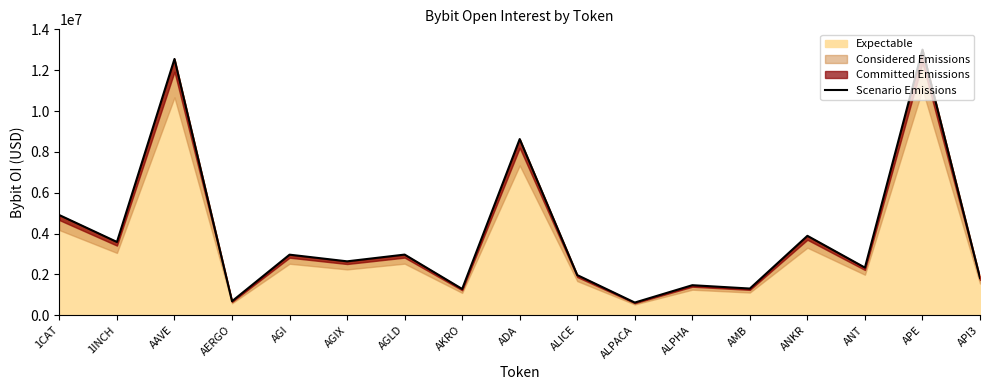

The value at ANT is 493308. True or false?

False